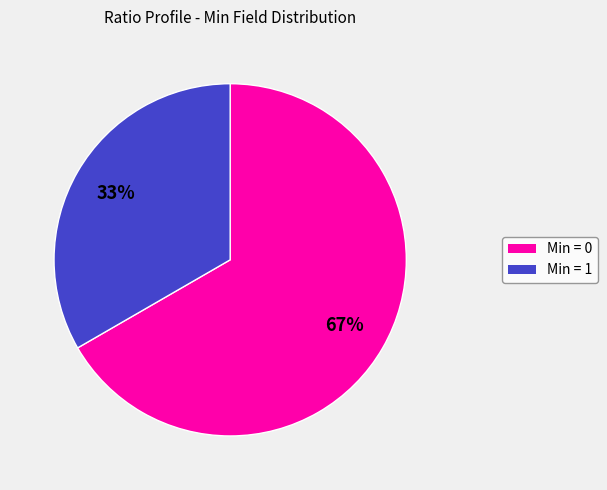

To the nearest percent, what is the average slice percentage?

50%